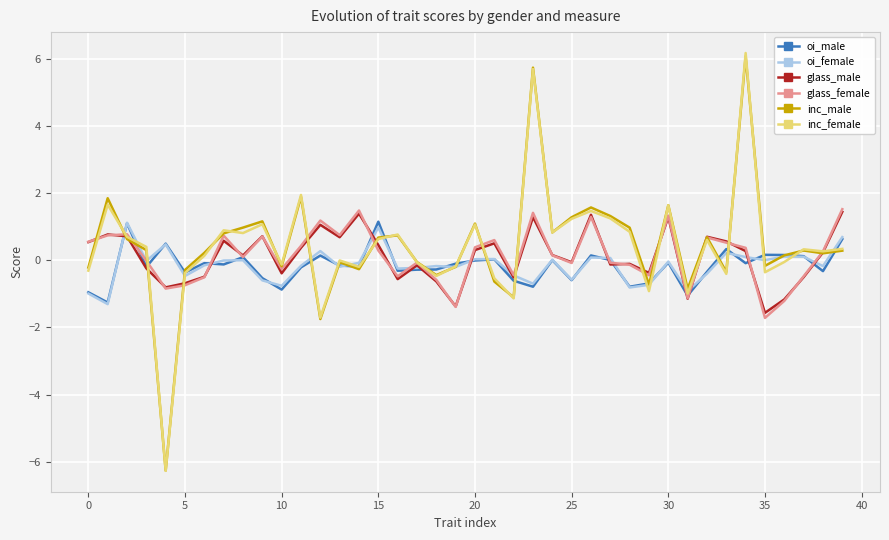

What is the minimum value shown in the chart?

-6.3